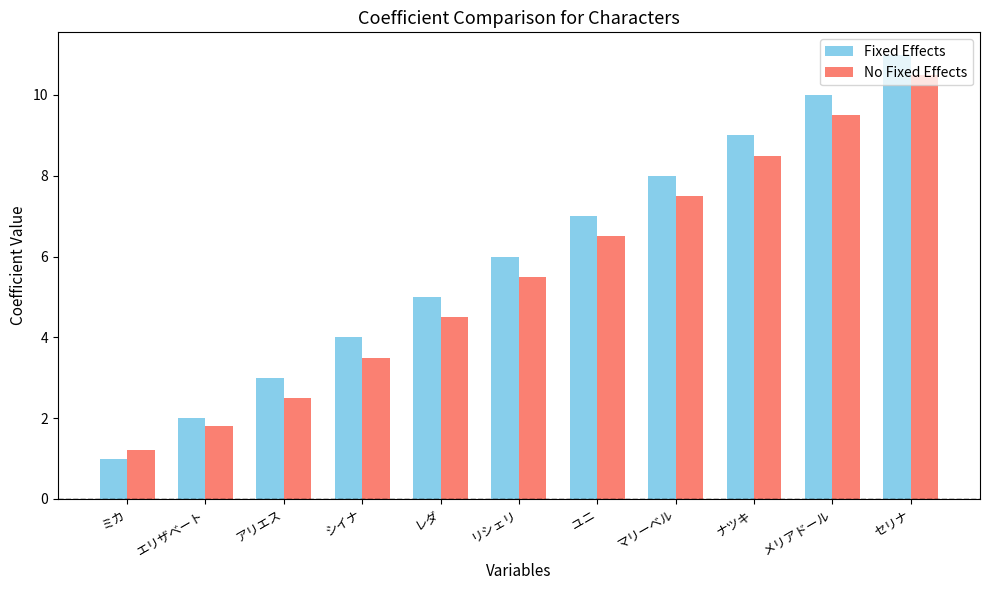

At which category is the sum across all series the highest?

セリナ